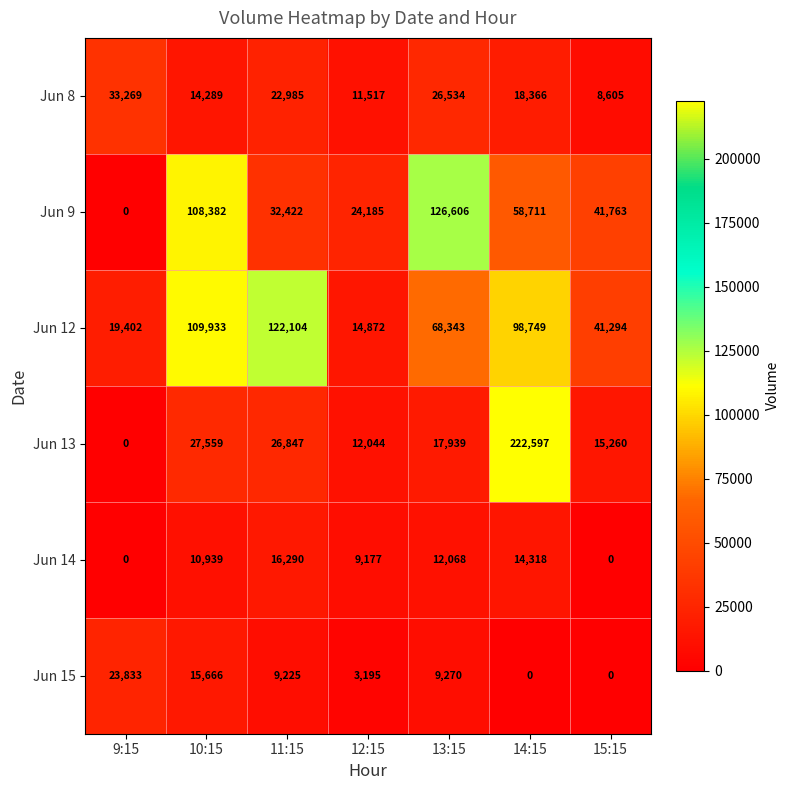

At which label is Jun 14 closest to 8145?

12:15